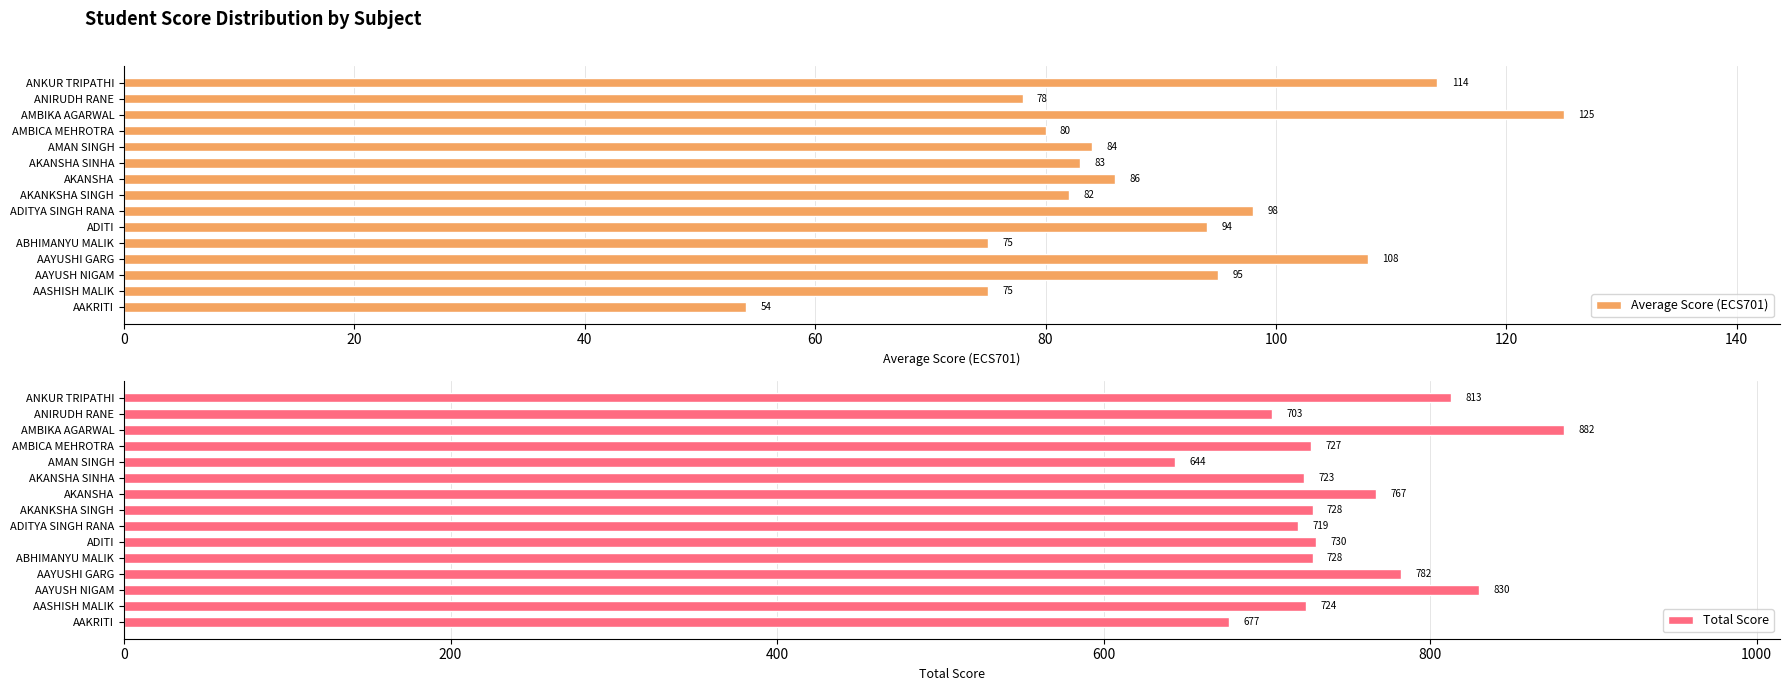

At which label does Total Score reach its minimum?

AMAN SINGH